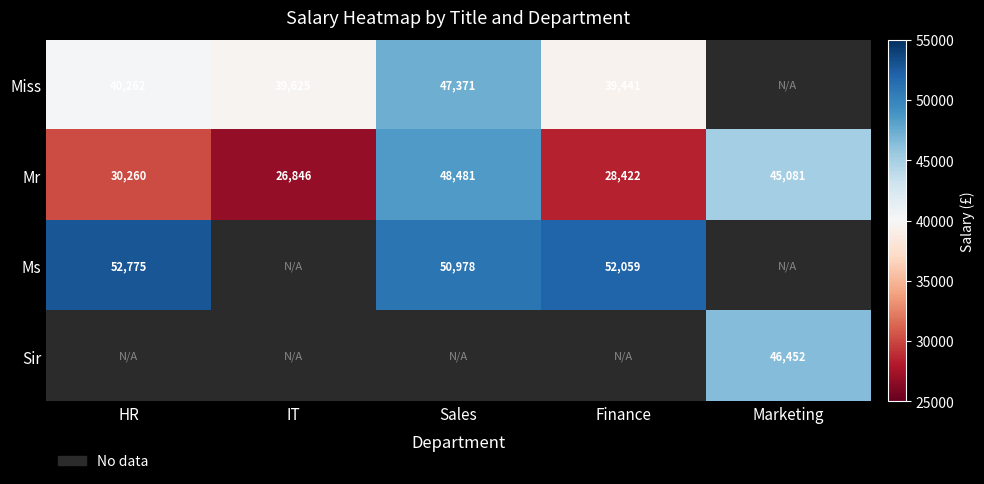

The Ms series shows 52775 at HR. True or false?

True